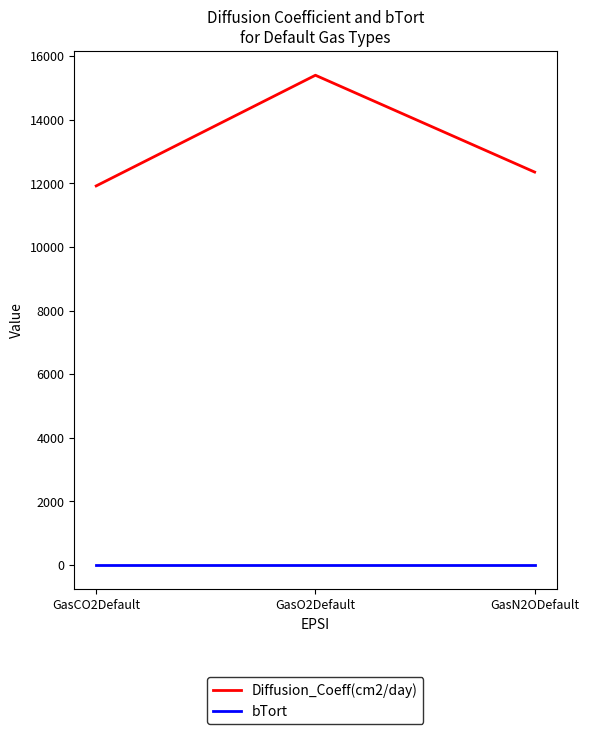

At which category is the sum across all series the highest?

GasO2Default